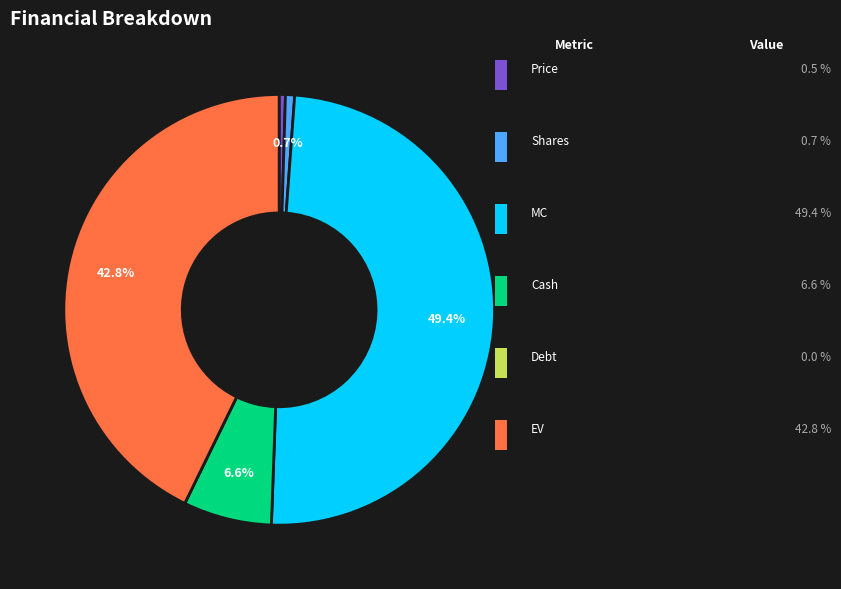

Is there a majority slice in this chart?

No